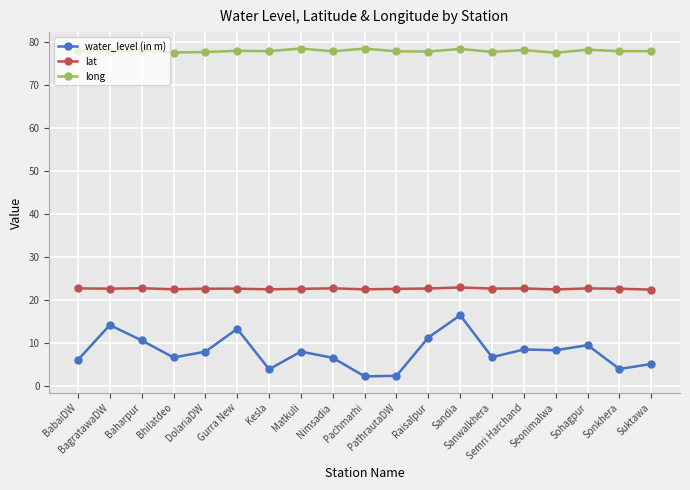

Rank the series by their average value, from lowest to highest.

water_level (in m), lat, long